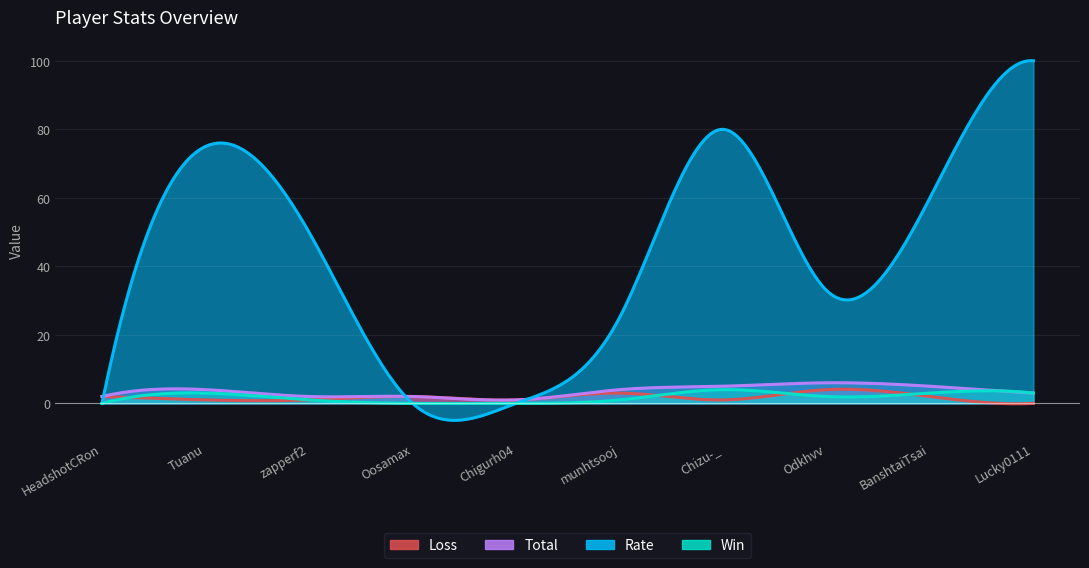

Count the number of categories in the chart.

10